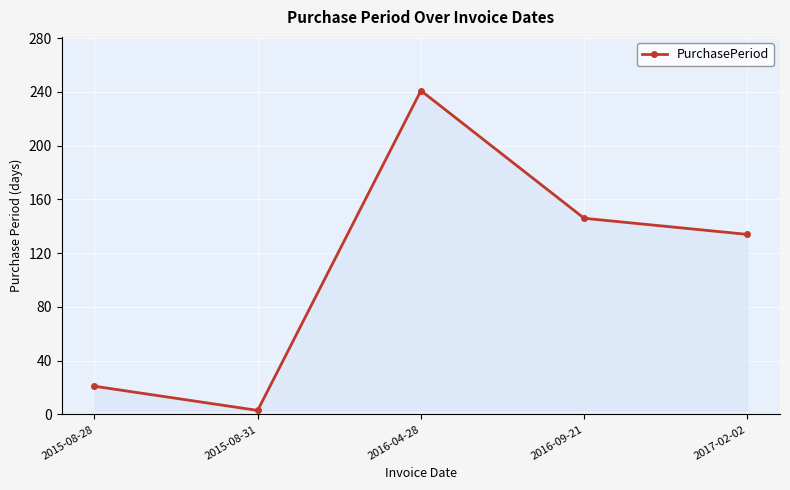

Where is the first local maximum?

2016-04-28